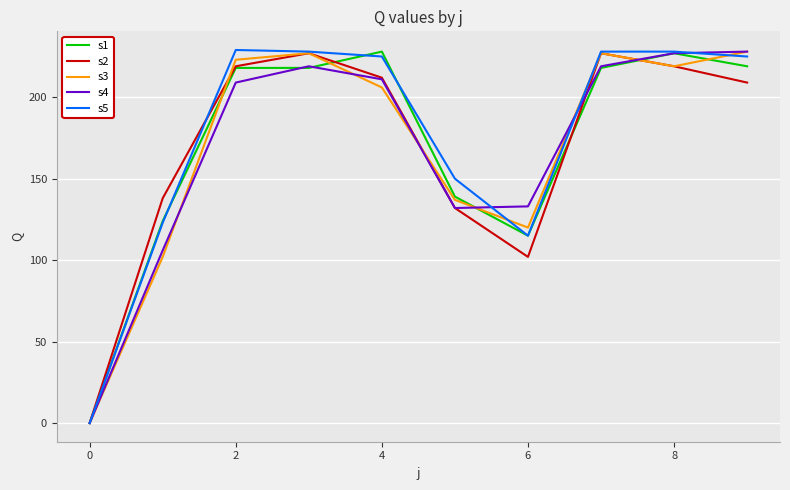

What is the greatest value displayed?

229